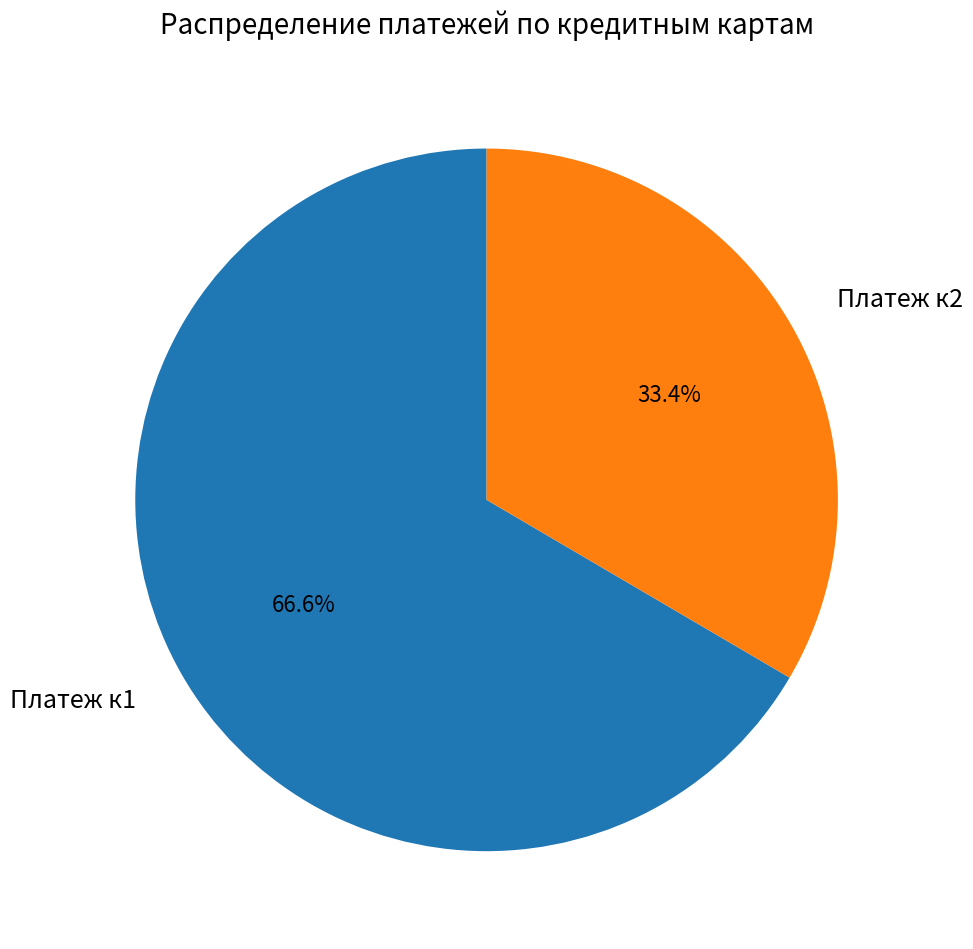

To the nearest percent, what is the average slice percentage?

50%